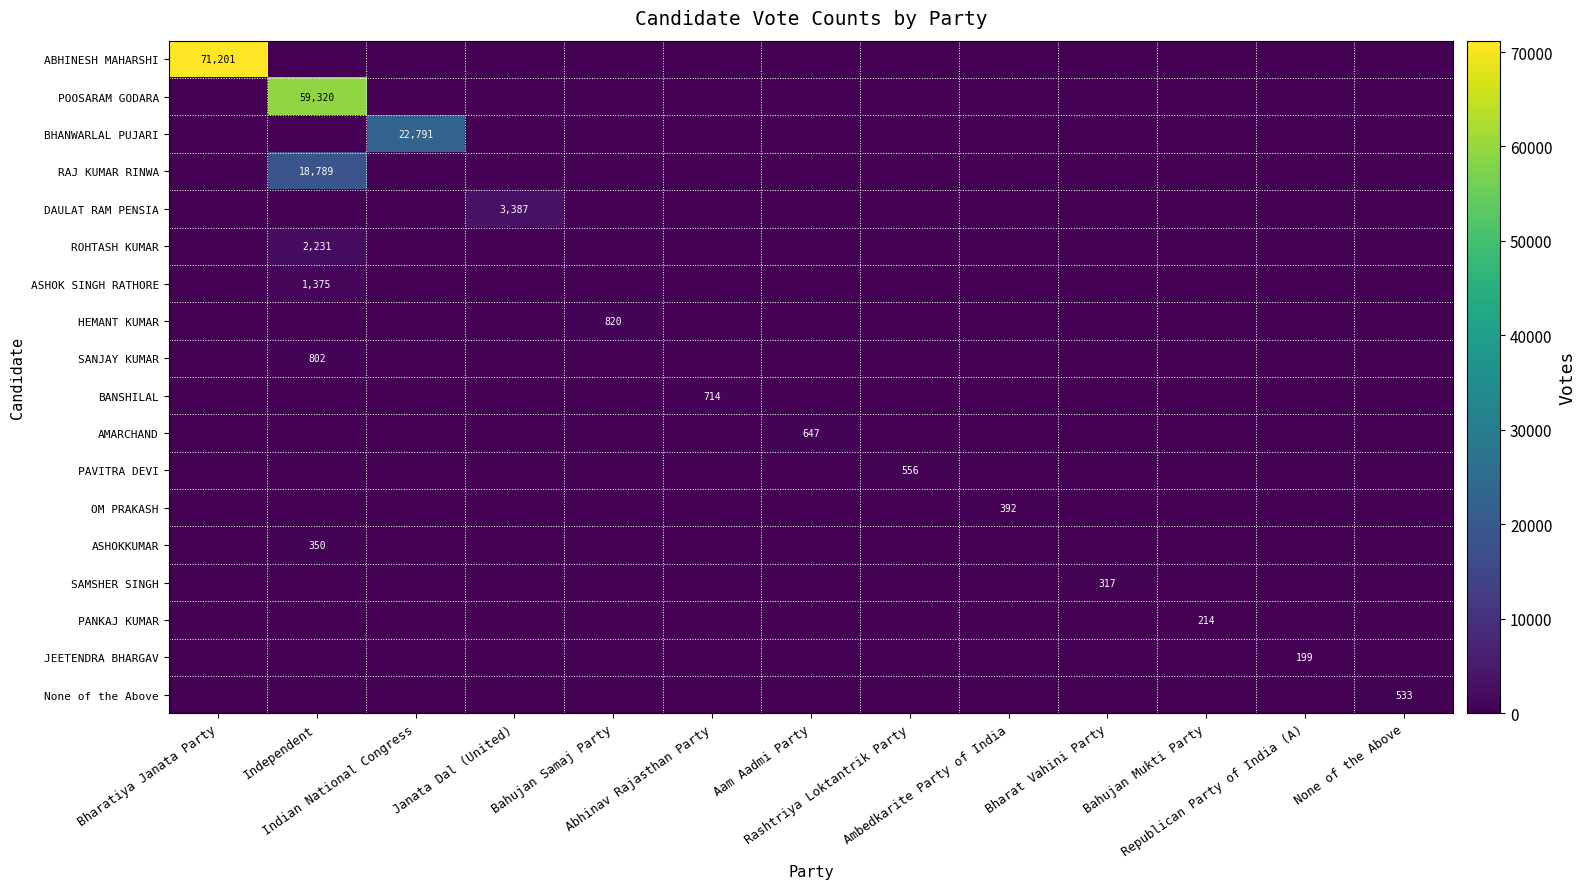

What is the difference between the maximum and minimum values in the SANJAY KUMAR series?

802